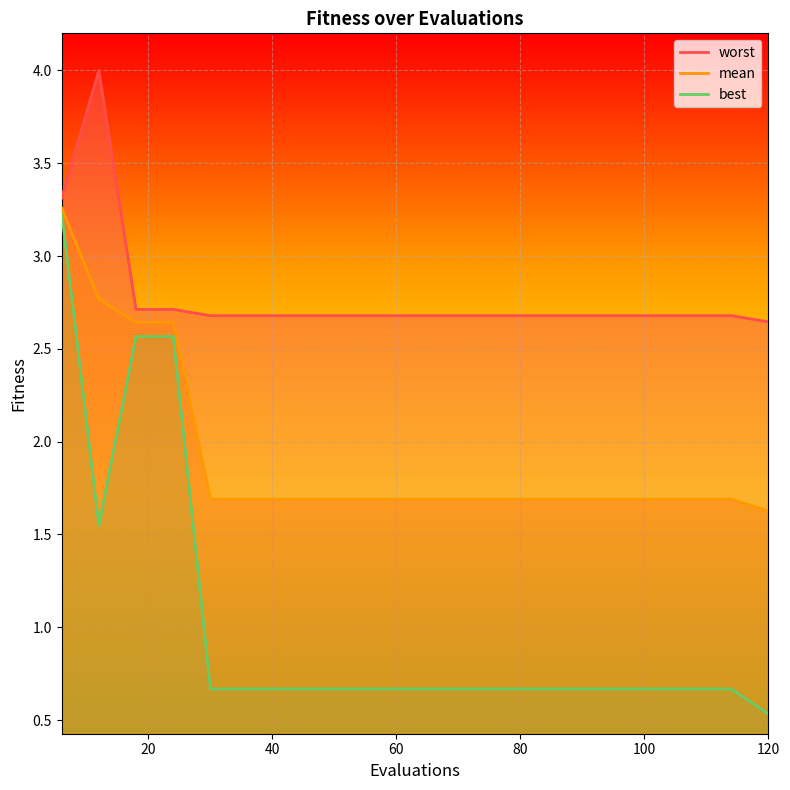

True or false: mean has a value of 1.7 at 42.

True